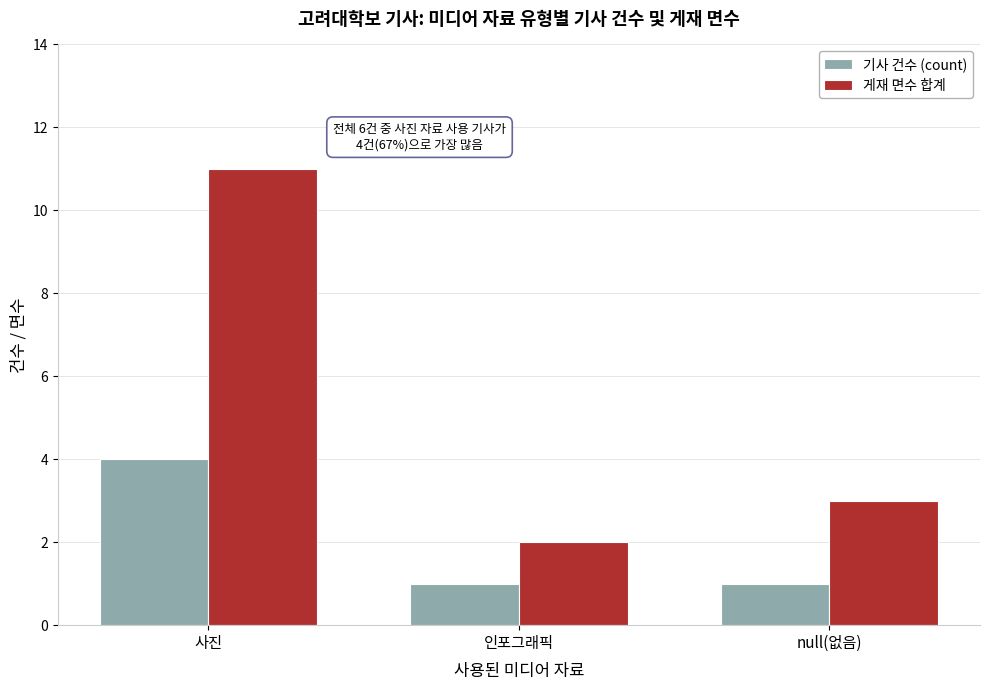

What is the label of the 1st bar from the left?

사진